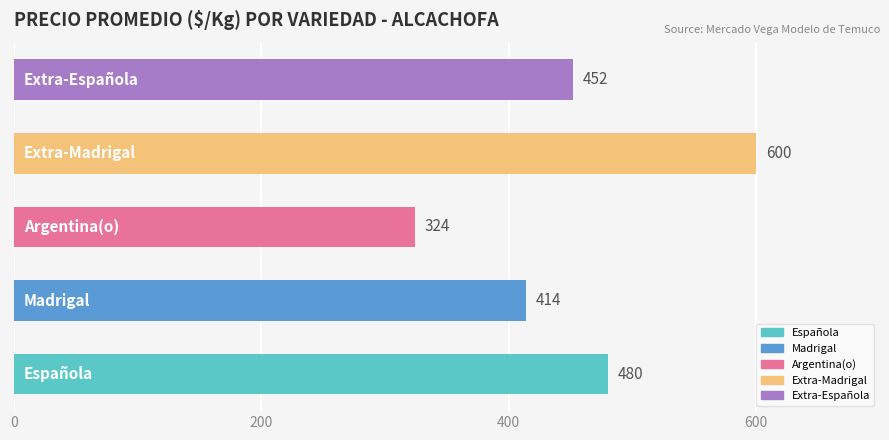

Count the number of categories in the chart.

5